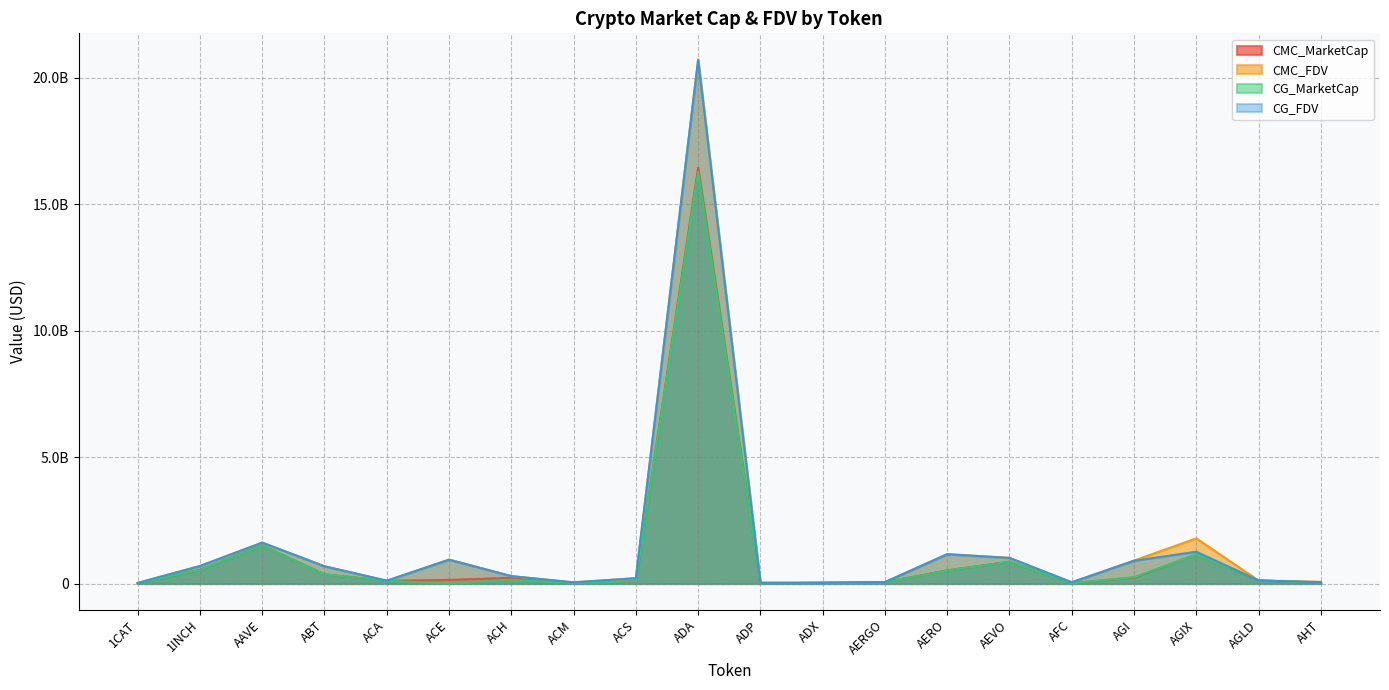

Reading left to right, what are all the values shown in this chart?

CMC_MarketCap: 1CAT=0.0	1INCH=542103812.4	AAVE=1502249950.4	ABT=361808376.6	ACA=105656840.9	ACE=141770007.8	ACH=226138924.2	ACM=14257297.6	ACS=85012132.4	ADA=16448794870.9	ADP=9672048.0	ADX=29138454.9	AERGO=50516312.7	AERO=518541729.1	AEVO=862283742.0	AFC=11719288.4	AGI=233658427.2	AGIX=1146389625.4	AGLD=120502001.7	AHT=33855253.0
CMC_FDV: 1CAT=23140366.8	1INCH=693046069.5	AAVE=1619150512.3	ABT=682835293.1	ACA=103458351.4	ACE=948595651.7	ACH=292564747.2	ACM=45980002.6	ACS=210947165.2	ADA=20729542893.0	ADP=32123552.6	ADX=30342858.7	AERGO=56759901.9	AERO=1162162848.5	AEVO=1014451461.1	AFC=48146873.1	AGI=908418169.7	AGIX=1784551217.5	AGLD=120502001.7	AHT=69005092.5
CG_MarketCap: 1CAT=0.0	1INCH=541542401.0	AAVE=1500087883.0	ABT=361057748.0	ACA=106009463.0	ACE=0.0	ACH=144348023.0	ACM=14244913.0	ACS=84938923.0	ADA=16283254564.0	ADP=9415912.0	ADX=29161514.0	AERGO=50249640.0	AERO=516873512.0	AEVO=861029015.0	AFC=11739273.0	AGI=250483599.0	AGIX=1144655787.0	AGLD=120696320.0	AHT=34166453.0
CG_FDV: 1CAT=23162849.0	1INCH=692327544.0	AAVE=1616819403.0	ABT=681241033.0	ACA=114184000.0	ACE=942135380.0	ACH=291984310.0	ACM=45848181.0	ACS=210765420.0	ADA=20708099384.0	ADP=31272853.0	ADX=30366871.0	AERGO=56460269.0	AERO=1158427976.0	AEVO=1012975312.0	AFC=48137689.0	AGI=899301604.0	AGIX=1256870231.0	AGLD=120696320.0	AHT=51041115.0